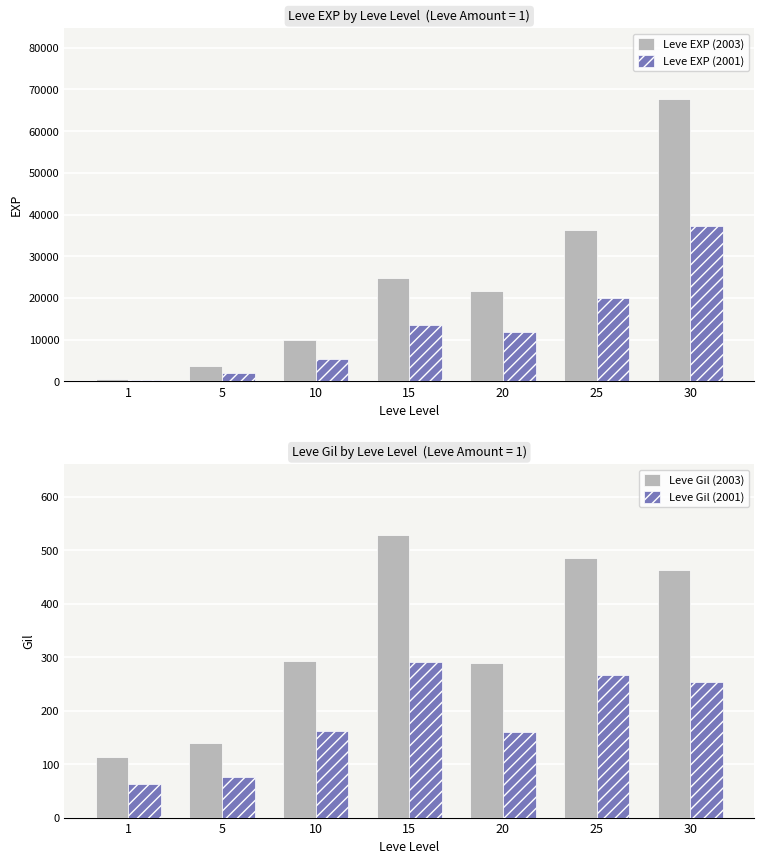

What is the value of the Leve EXP (2003) bar at the 4th from the left?

24790.0